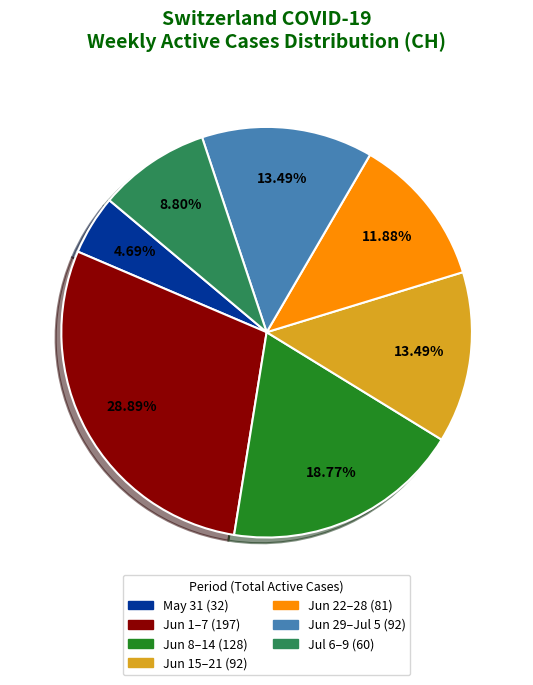

Is there a majority slice in this chart?

No